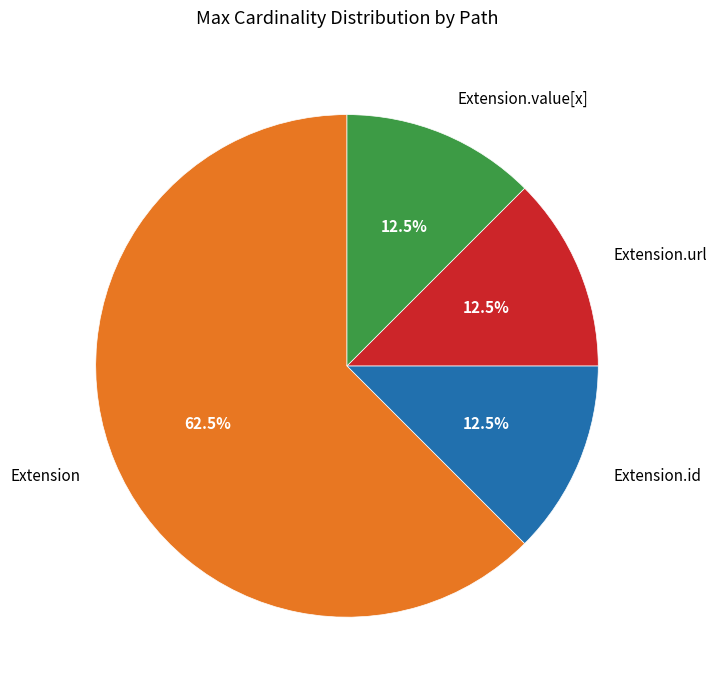

To the nearest percent, what is the difference between the largest and smallest slice percentages?

50%